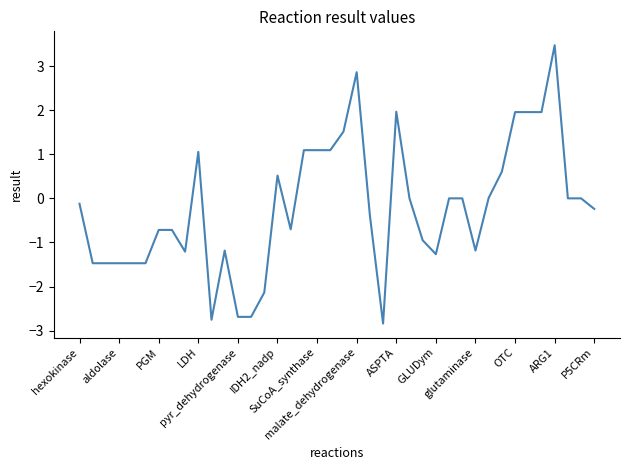

What is the minimum value shown in the chart?

-2.8